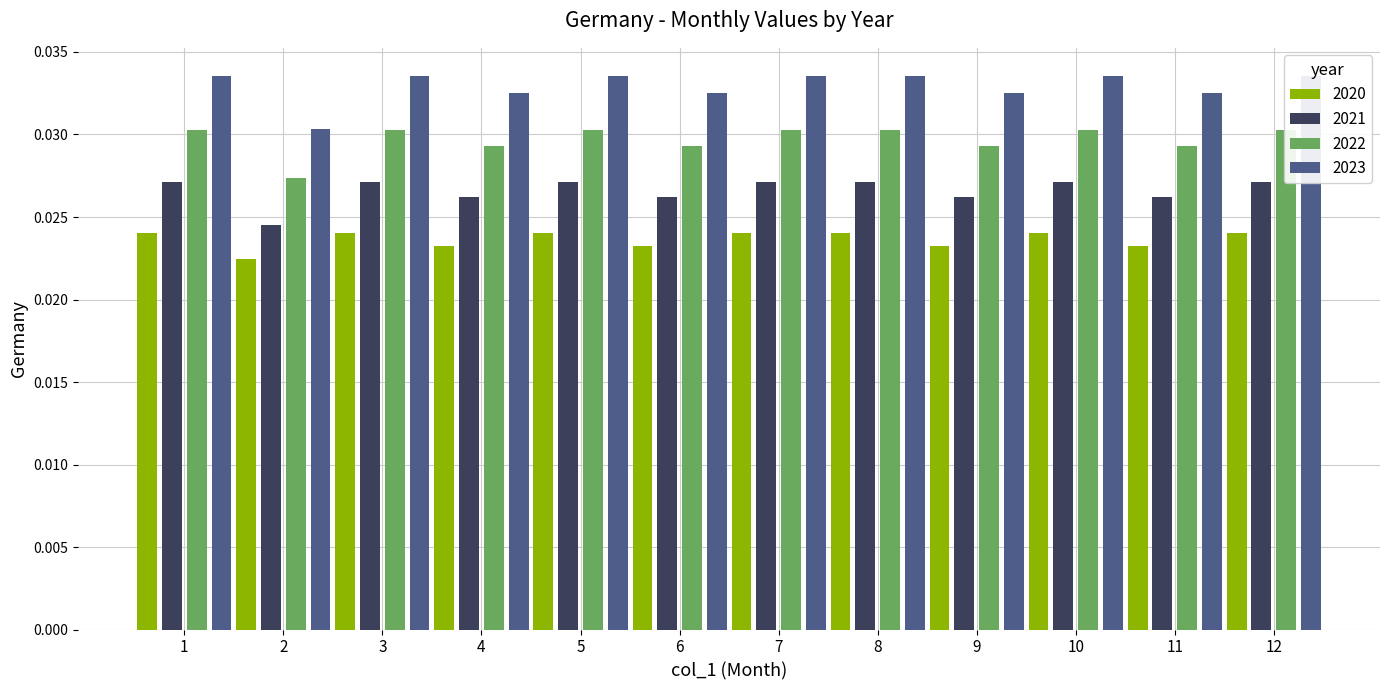

Which has a higher value, 11 or 12?

12